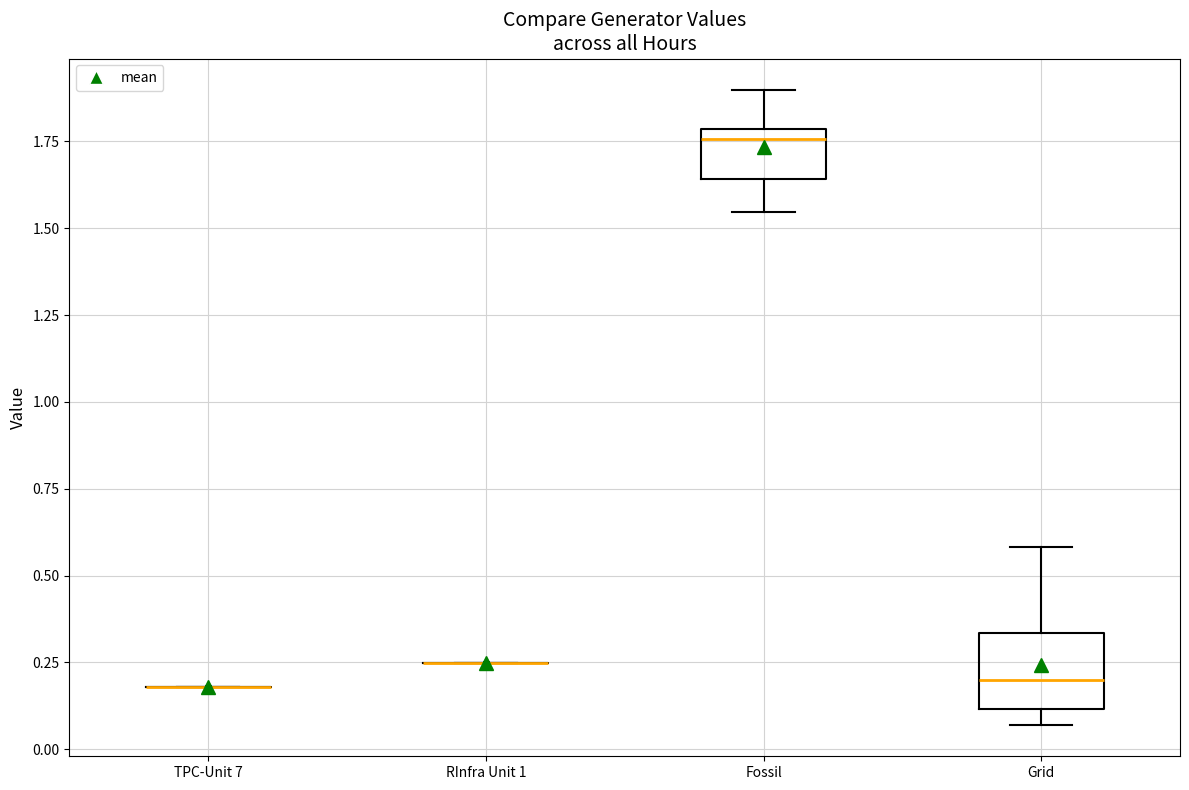

Which box is the tallest, from its lower edge to its upper edge?

Grid